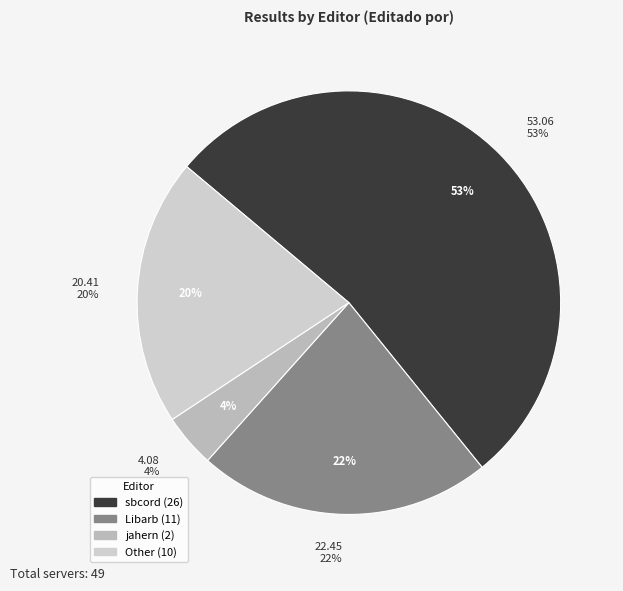

How many segments does this pie chart have?

4